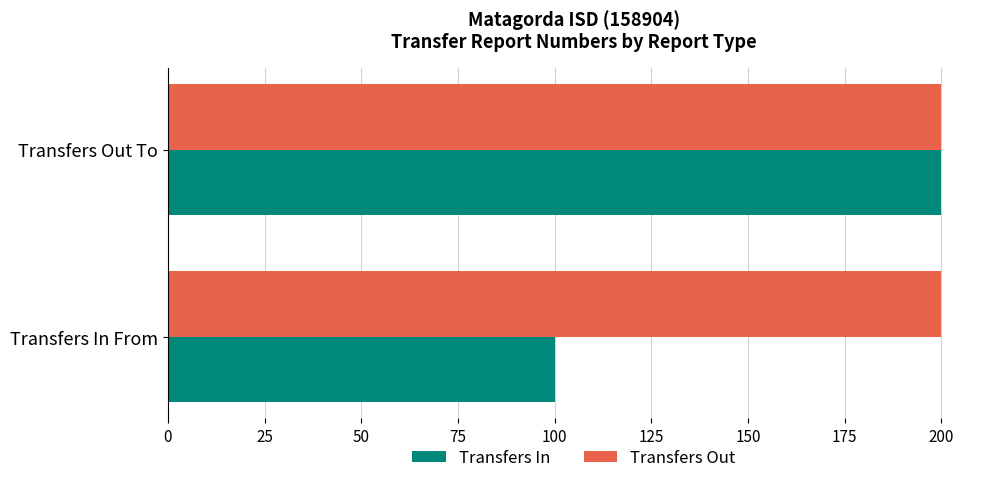

Which series changed the most between Transfers In From and Transfers Out To?

Transfers In